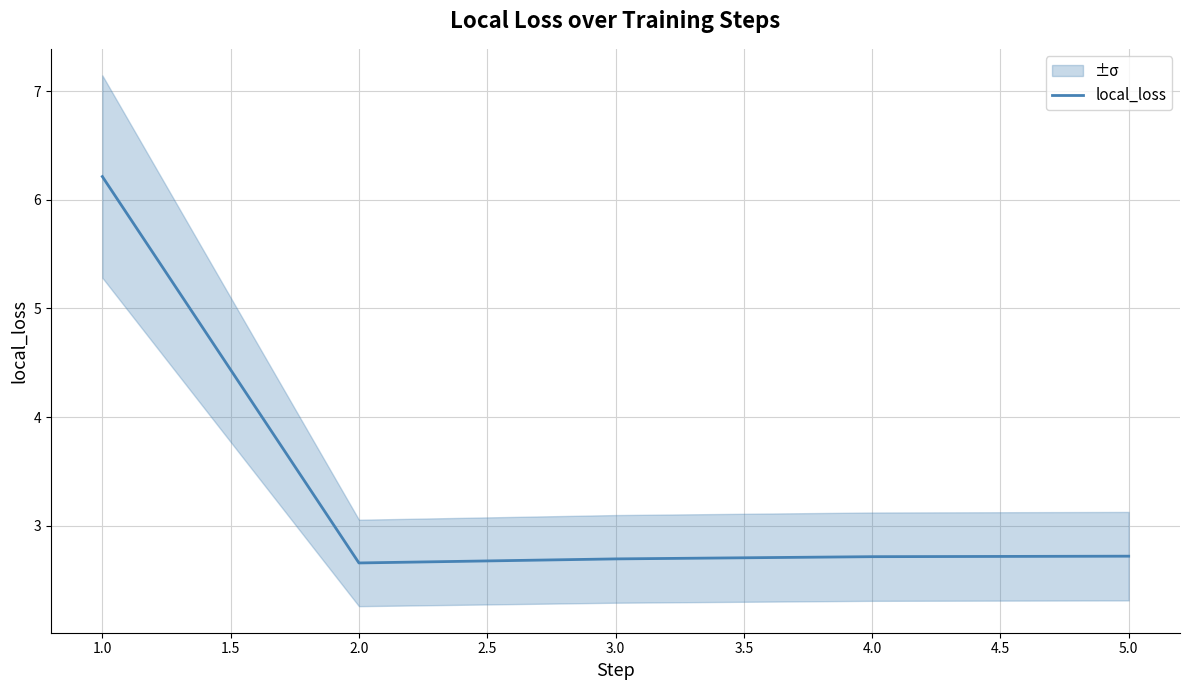

True or false: local_loss has a value of 1.0 at 5.0.

False